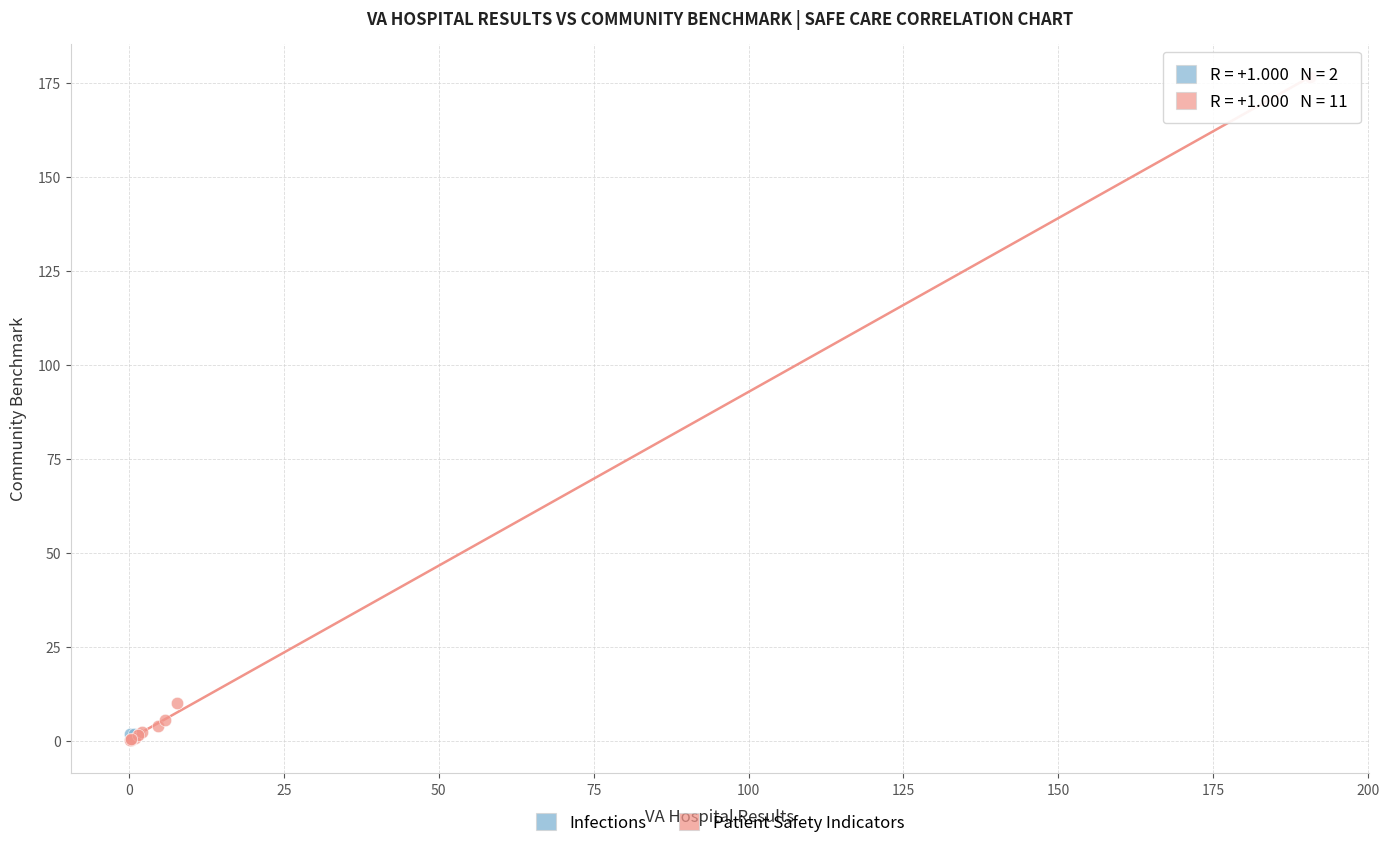

What are all the series names shown in the legend?

Infections, Patient Safety Indicators